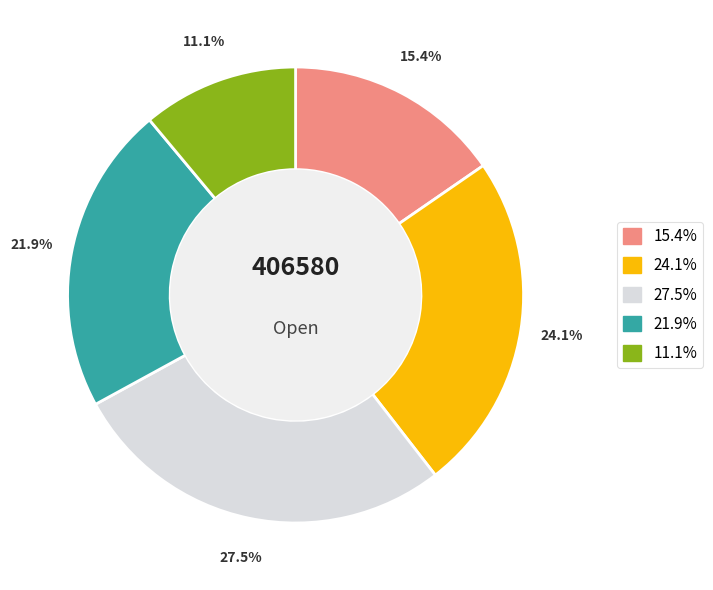

Is there any slice that represents more than half of the pie?

No